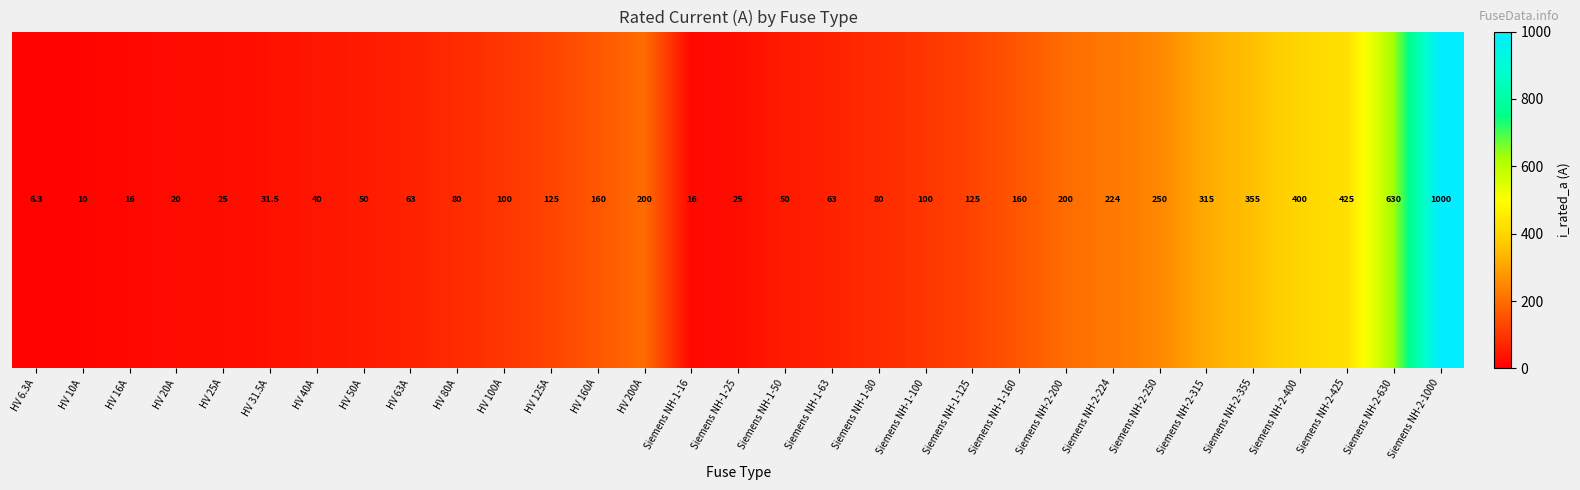

List the labels in order of value, largest first.

Siemens NH-2-1000, Siemens NH-2-630, Siemens NH-2-425, Siemens NH-2-400, Siemens NH-2-355, Siemens NH-2-315, Siemens NH-2-250, Siemens NH-2-224, HV 200A, Siemens NH-2-200, HV 160A, Siemens NH-1-160, HV 125A, Siemens NH-1-125, HV 100A, Siemens NH-1-100, HV 80A, Siemens NH-1-80, HV 63A, Siemens NH-1-63, HV 50A, Siemens NH-1-50, HV 40A, HV 31.5A, HV 25A, Siemens NH-1-25, HV 20A, HV 16A, Siemens NH-1-16, HV 10A, HV 6.3A